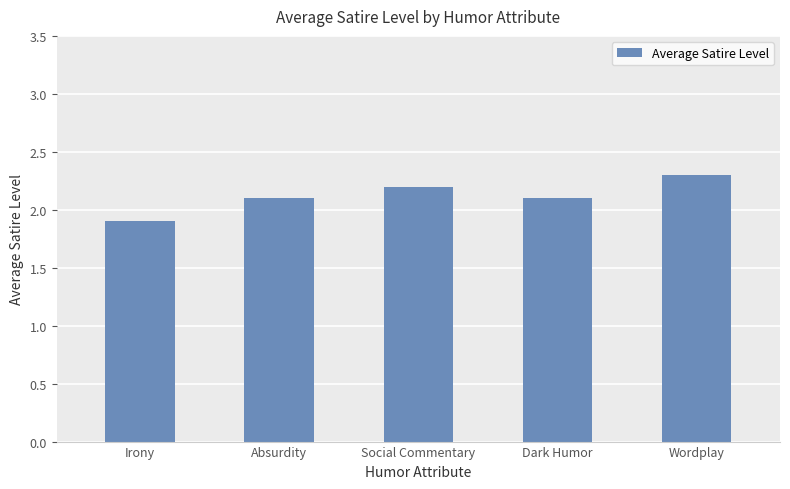

Reading left to right, list all the values displayed in this chart.

Irony=1.9	Absurdity=2.1	Social Commentary=2.2	Dark Humor=2.1	Wordplay=2.3